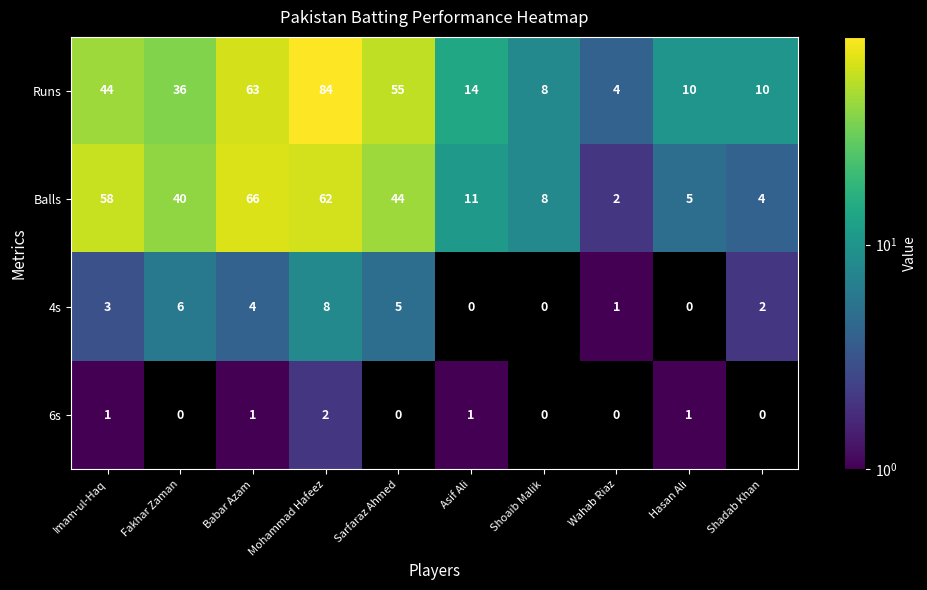

What is the highest value of the Balls series?

66